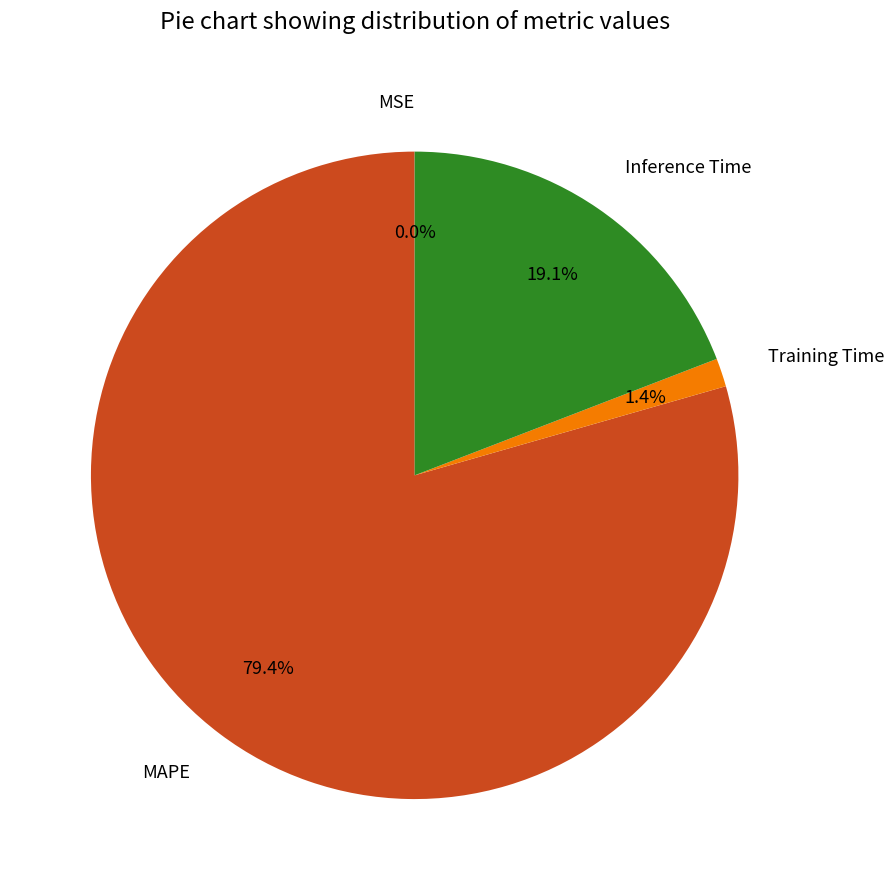

What percentage is the MAPE slice, to the nearest percent?

79%